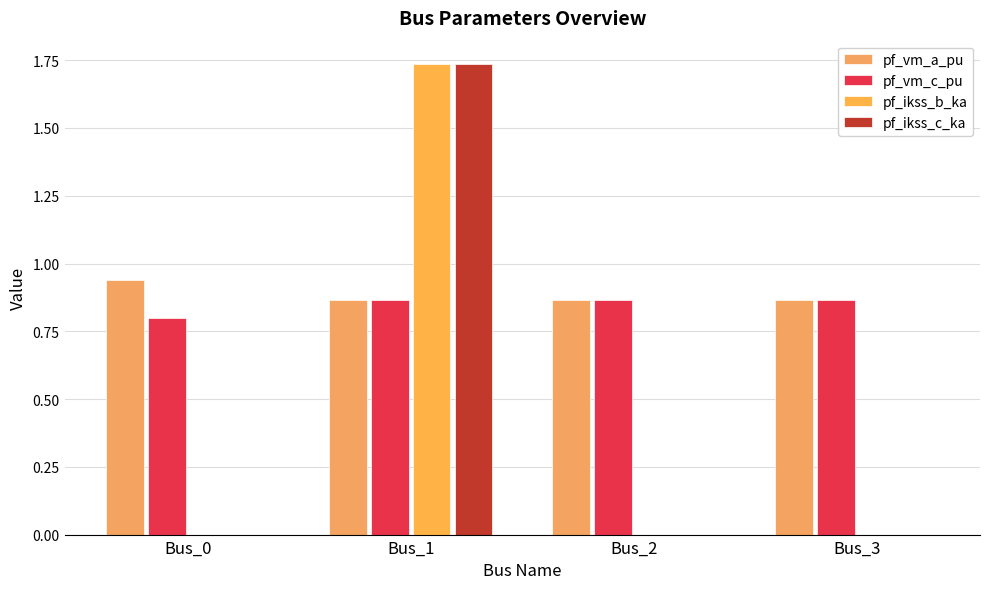

Reading right to left, transcribe all the data shown in this chart.

pf_vm_a_pu: Bus_3=0.9	Bus_2=0.9	Bus_1=0.9	Bus_0=0.9
pf_vm_c_pu: Bus_3=0.9	Bus_2=0.9	Bus_1=0.9	Bus_0=0.8
pf_ikss_b_ka: Bus_3=0.0	Bus_2=0.0	Bus_1=1.7	Bus_0=0.0
pf_ikss_c_ka: Bus_3=0.0	Bus_2=0.0	Bus_1=1.7	Bus_0=0.0